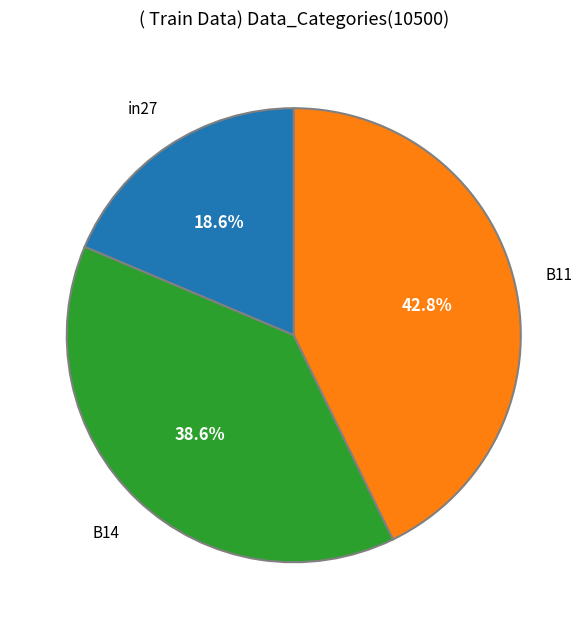

True or false: B14 accounts for 33% of the total.

False